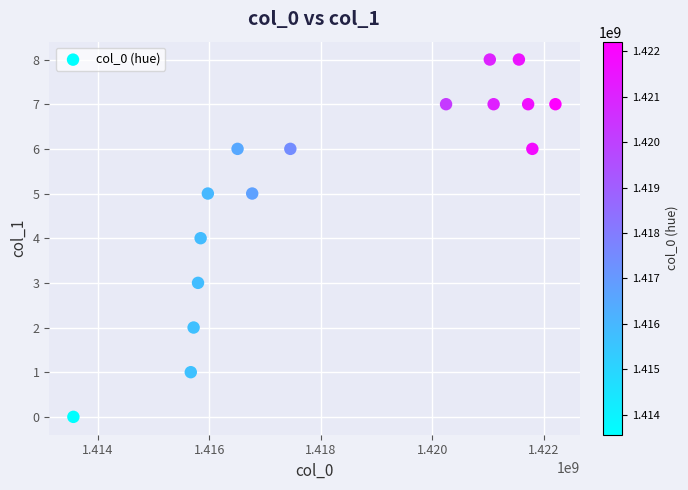

What is the range of Y values (max minus min)?

8